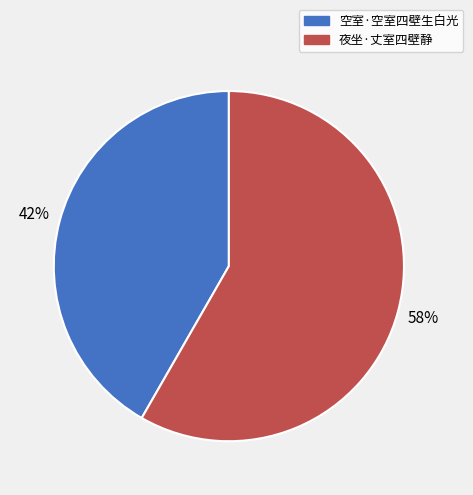

What is the smallest slice in the pie chart?

空室·空室四壁生白光